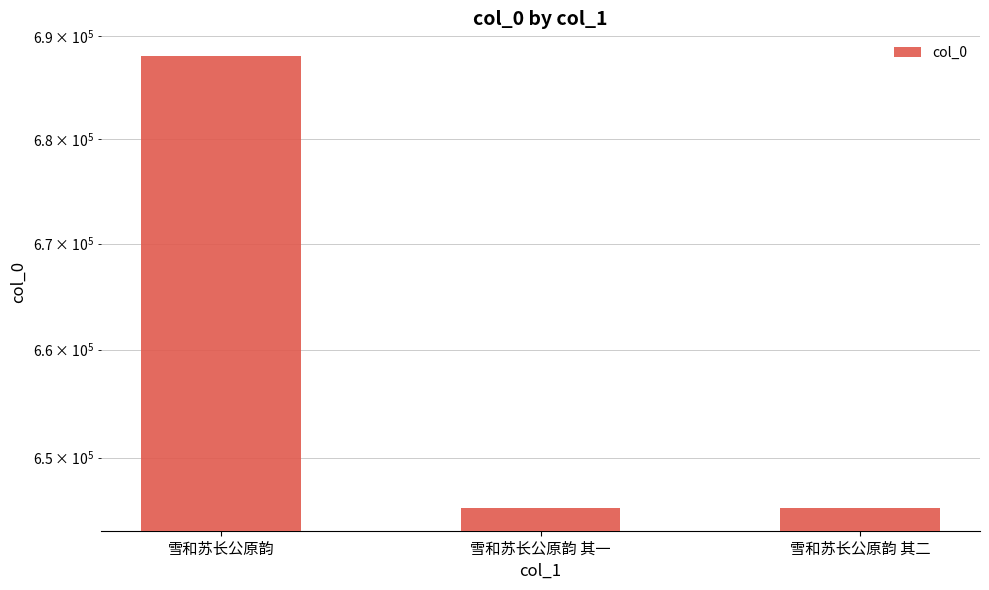

Approximately how many times larger is the value at 雪和苏长公原韵 其一 compared to 雪和苏长公原韵 其二?

1.0